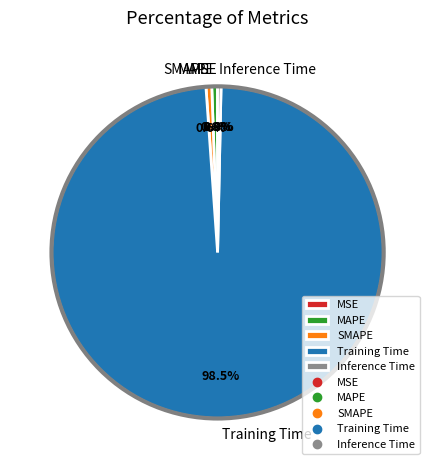

What percentage do SMAPE and Training Time together represent?

99.1%